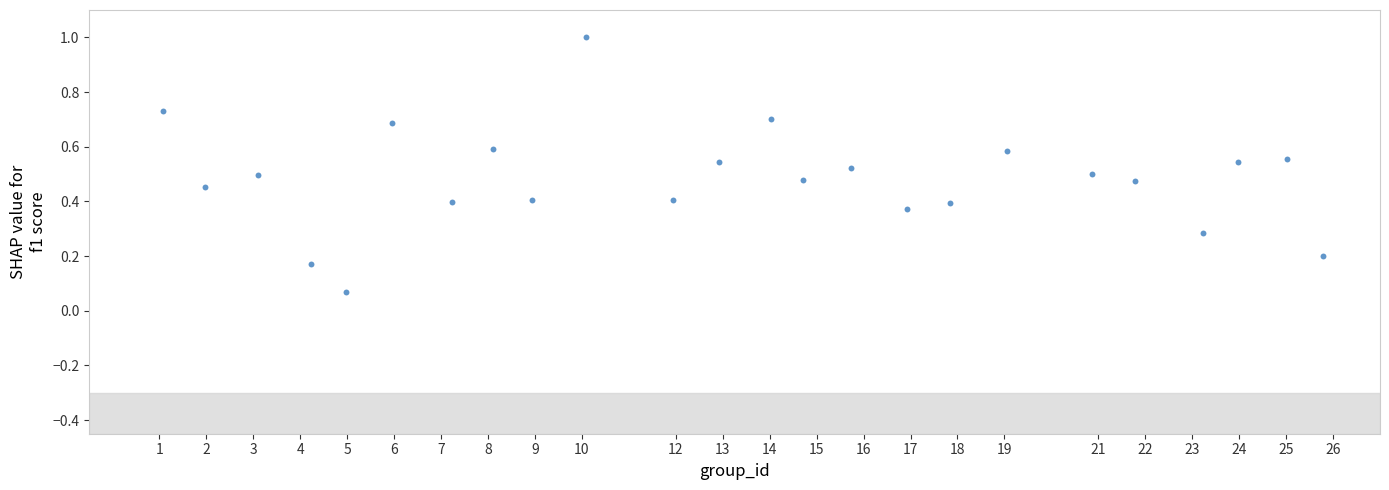

What is the range of X values (max minus min)?

24.7